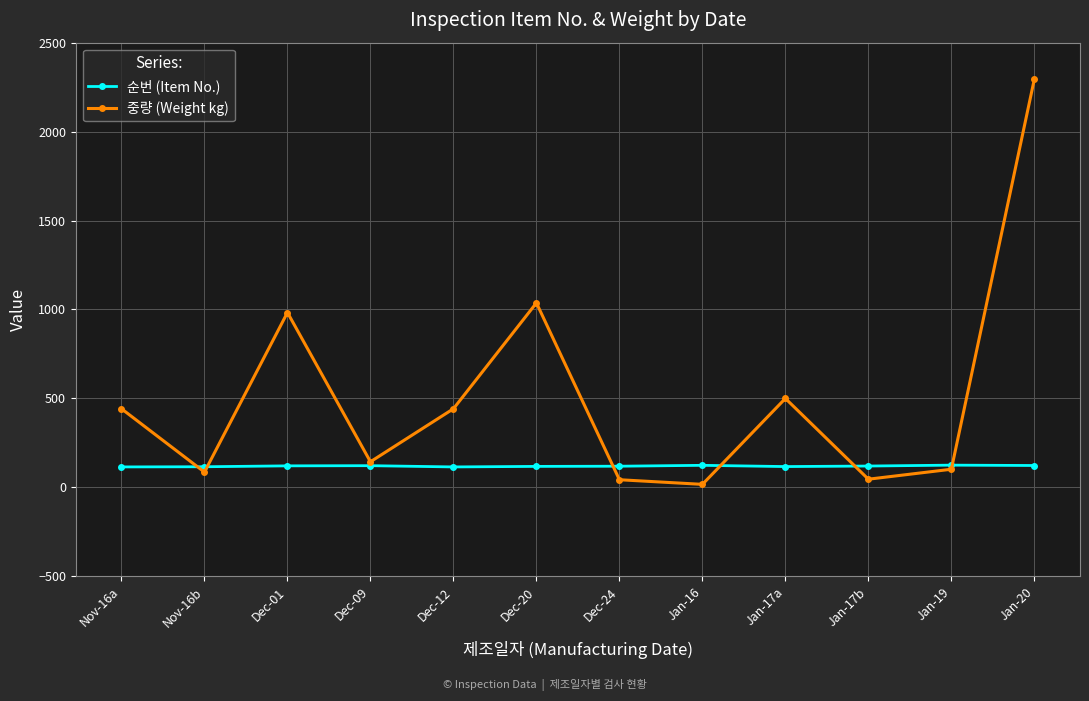

Rank the series at Dec-01 from highest to lowest value.

중량 (Weight kg), 순번 (Item No.)